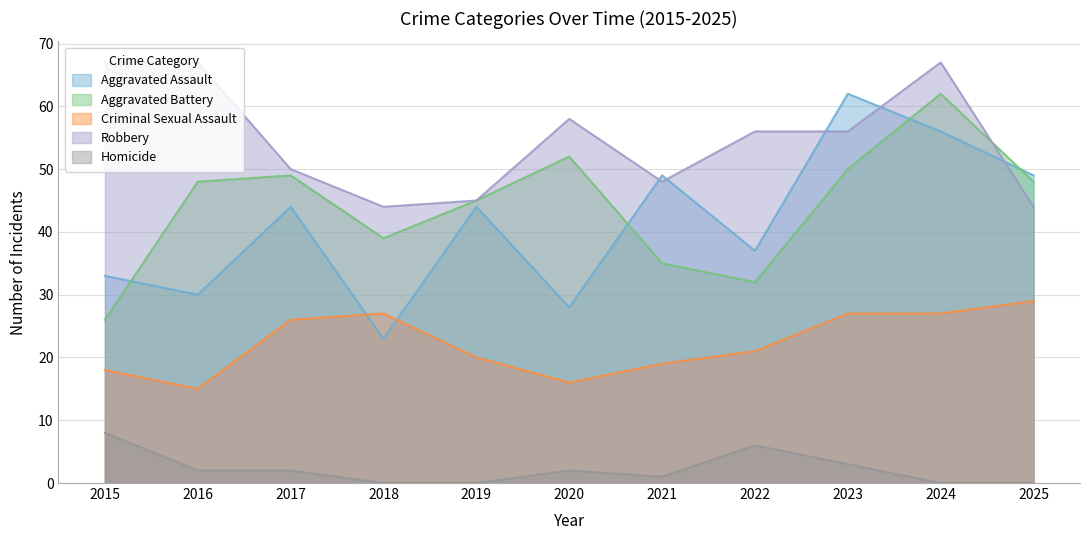

List the labels in order of Aggravated Assault value, smallest first.

2018, 2020, 2016, 2015, 2022, 2017, 2019, 2021, 2025, 2024, 2023